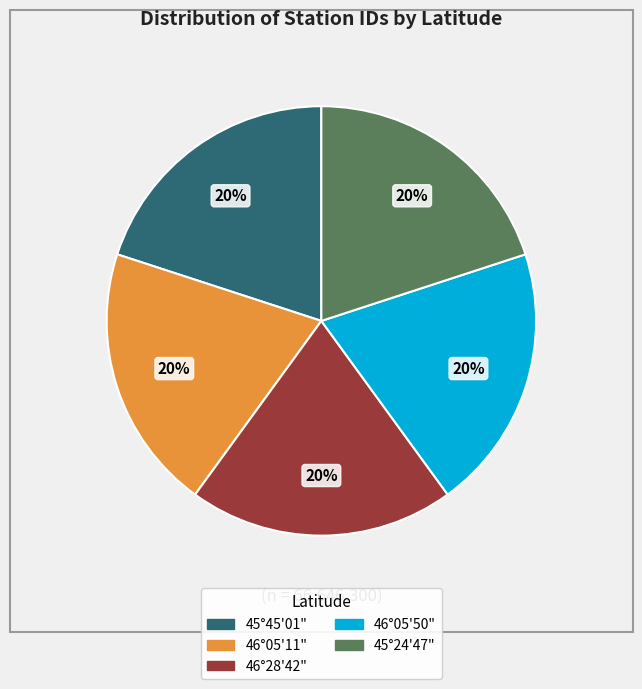

What percentage is the 46°05'50" slice, to the nearest percent?

20%